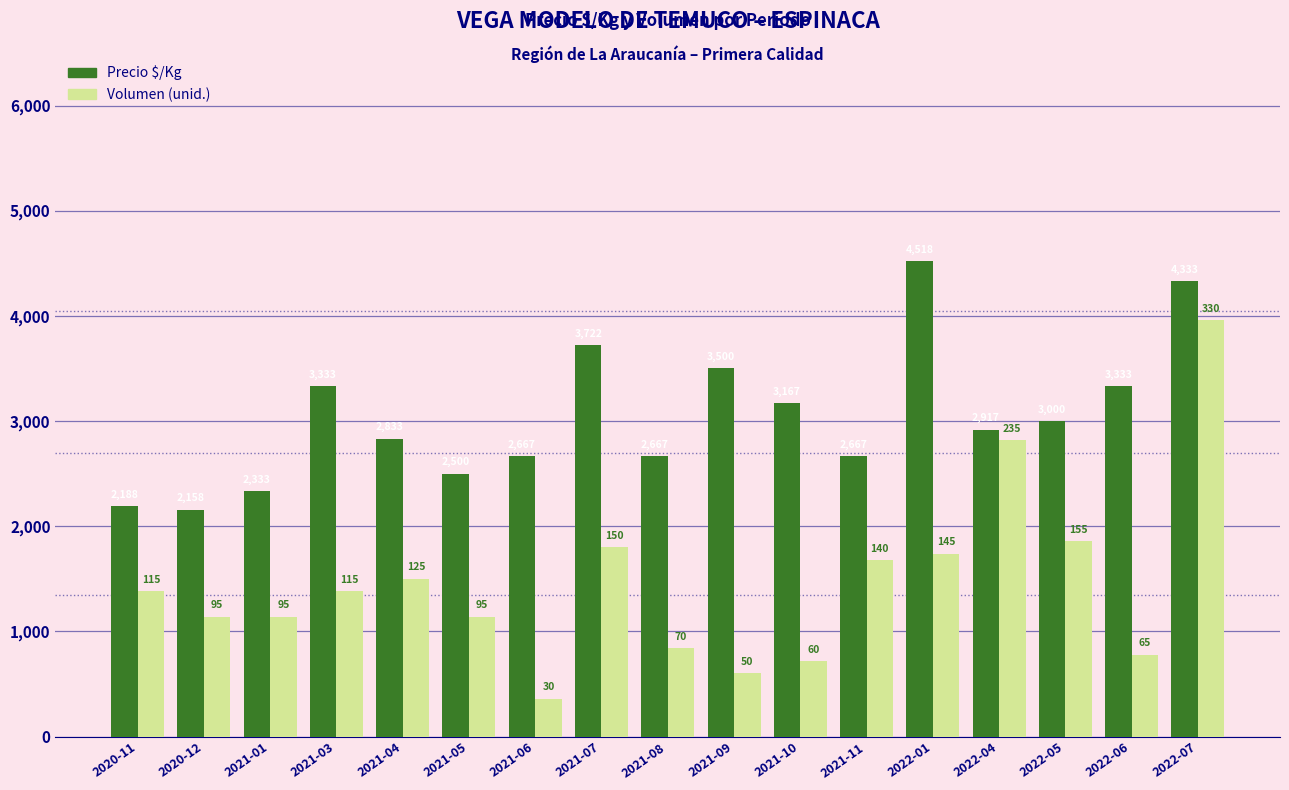

What is the difference between the highest and lowest values at 2021-10?

2447